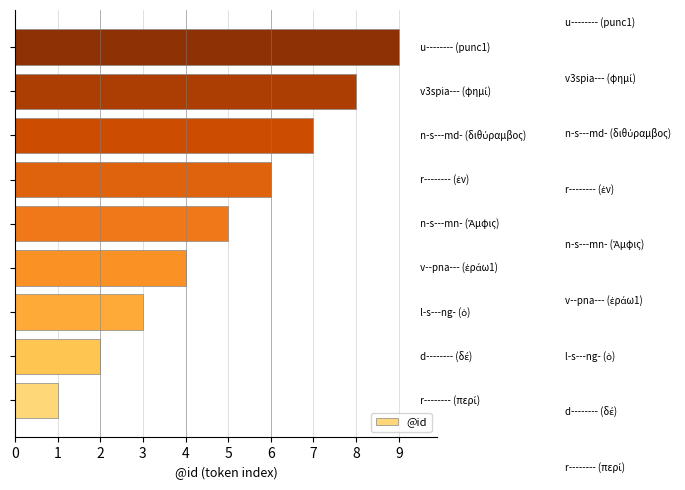

Are the bars horizontal?

Yes